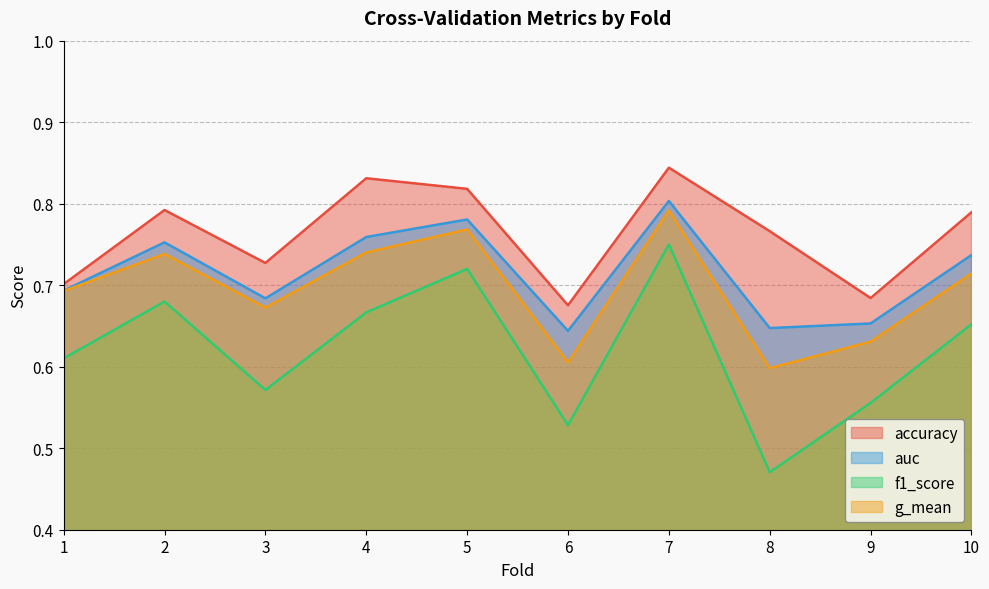

True or false: auc has more than 1 points higher than both neighbors.

True